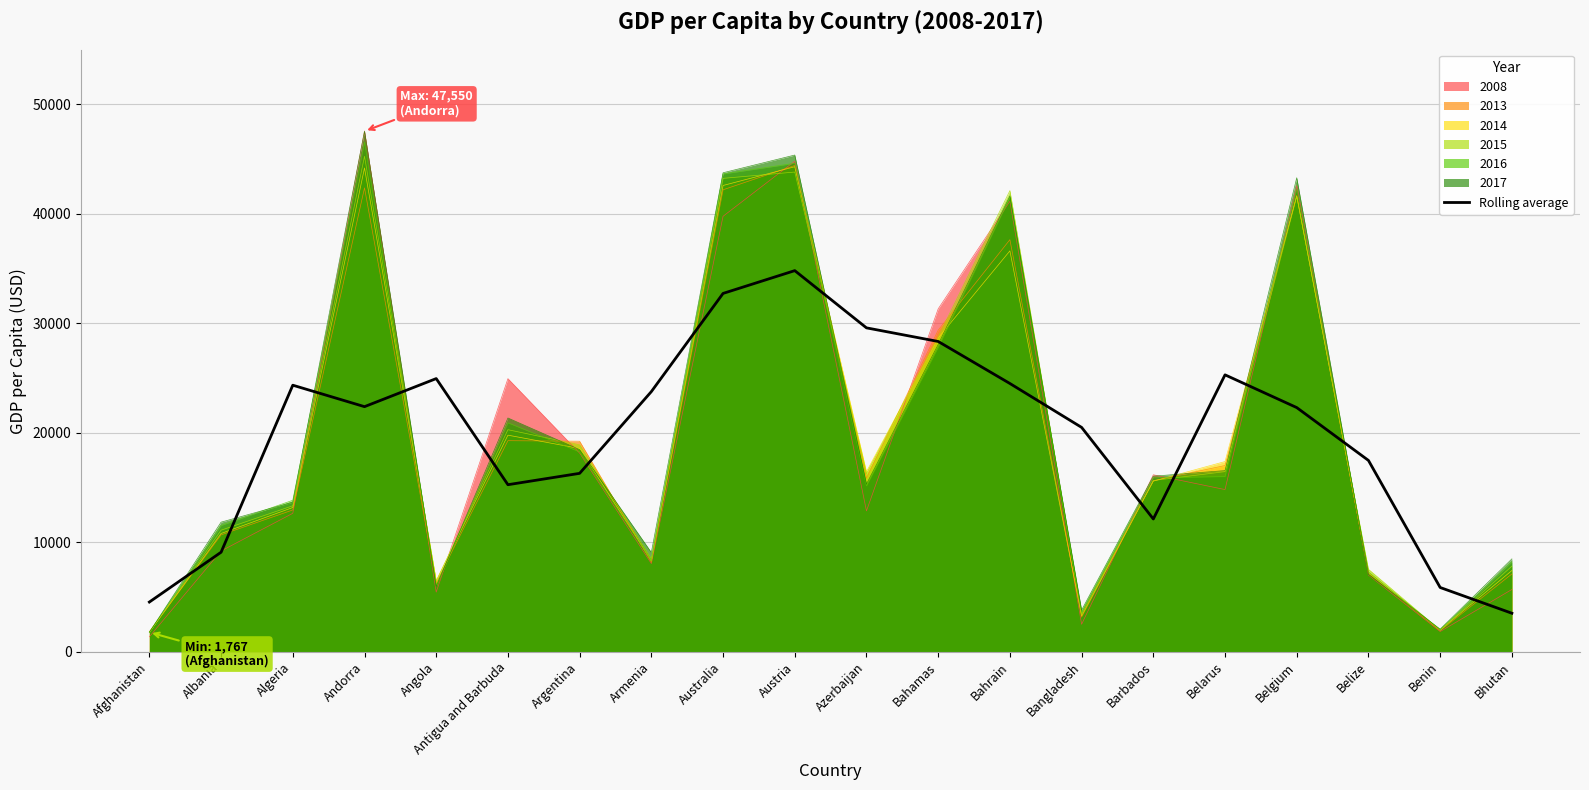

What is the difference between the highest and lowest values at Australia?

11024.3